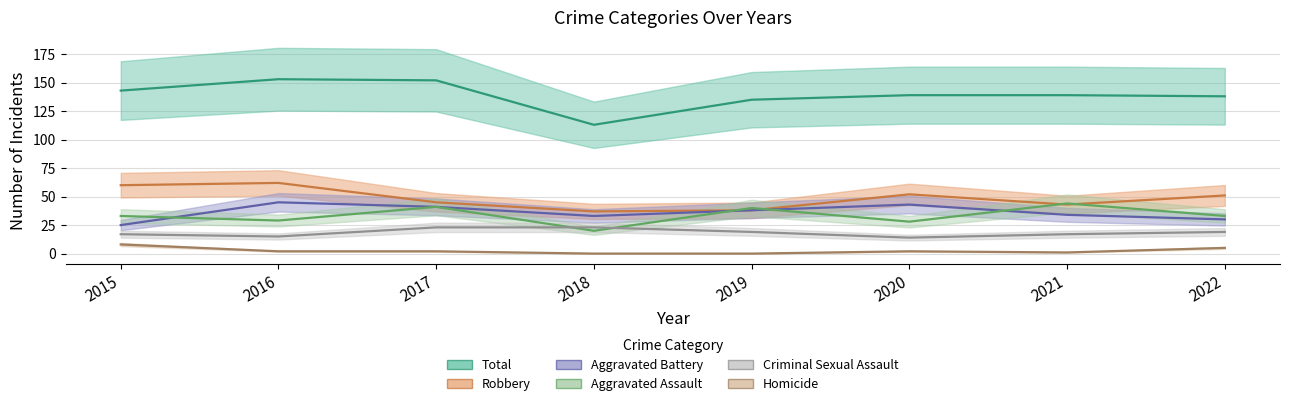

Reading left to right, extract all data points from this chart.

Aggravated Assault: 33	29	41	20	40	28	44	33
Aggravated Battery: 25	45	41	33	38	43	34	30
Criminal Sexual Assault: 17	15	23	23	19	14	17	19
Robbery: 60	62	45	37	38	52	43	51
Homicide: 8	2	2	0	0	2	1	5
Total: 143	153	152	113	135	139	139	138